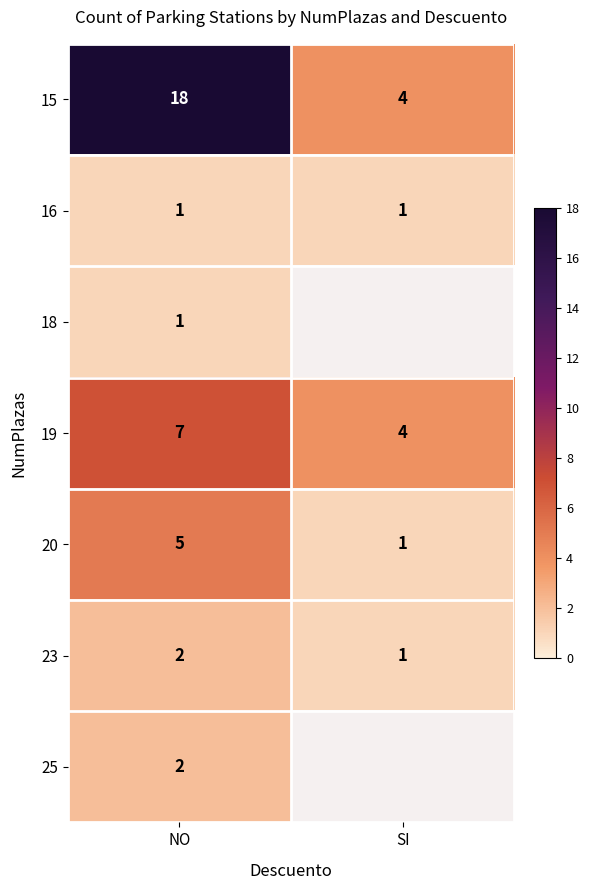

What is the sum of all 15 values?

22